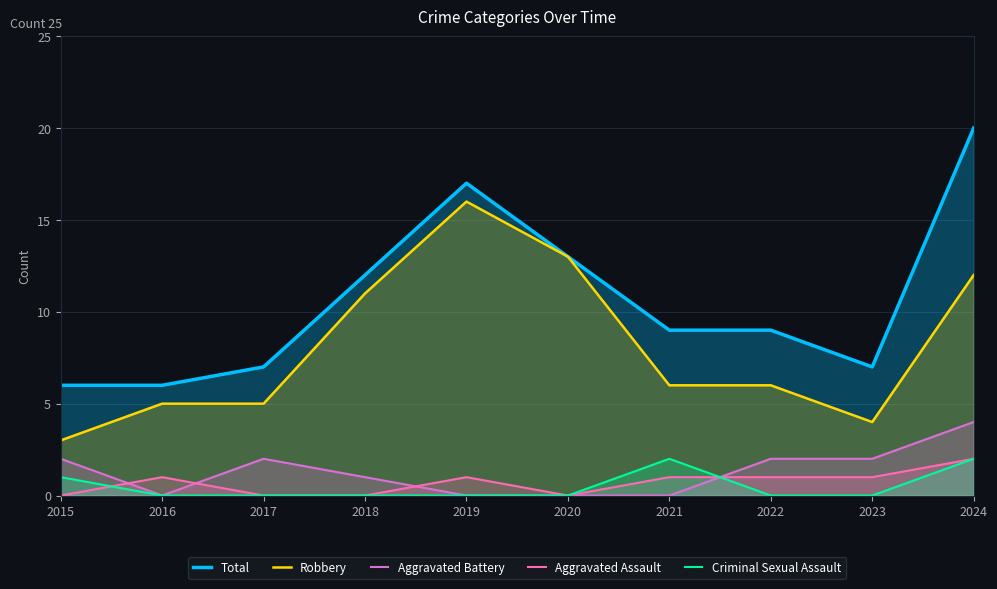

Between 2018 and 2022, which series saw the biggest shift?

Robbery